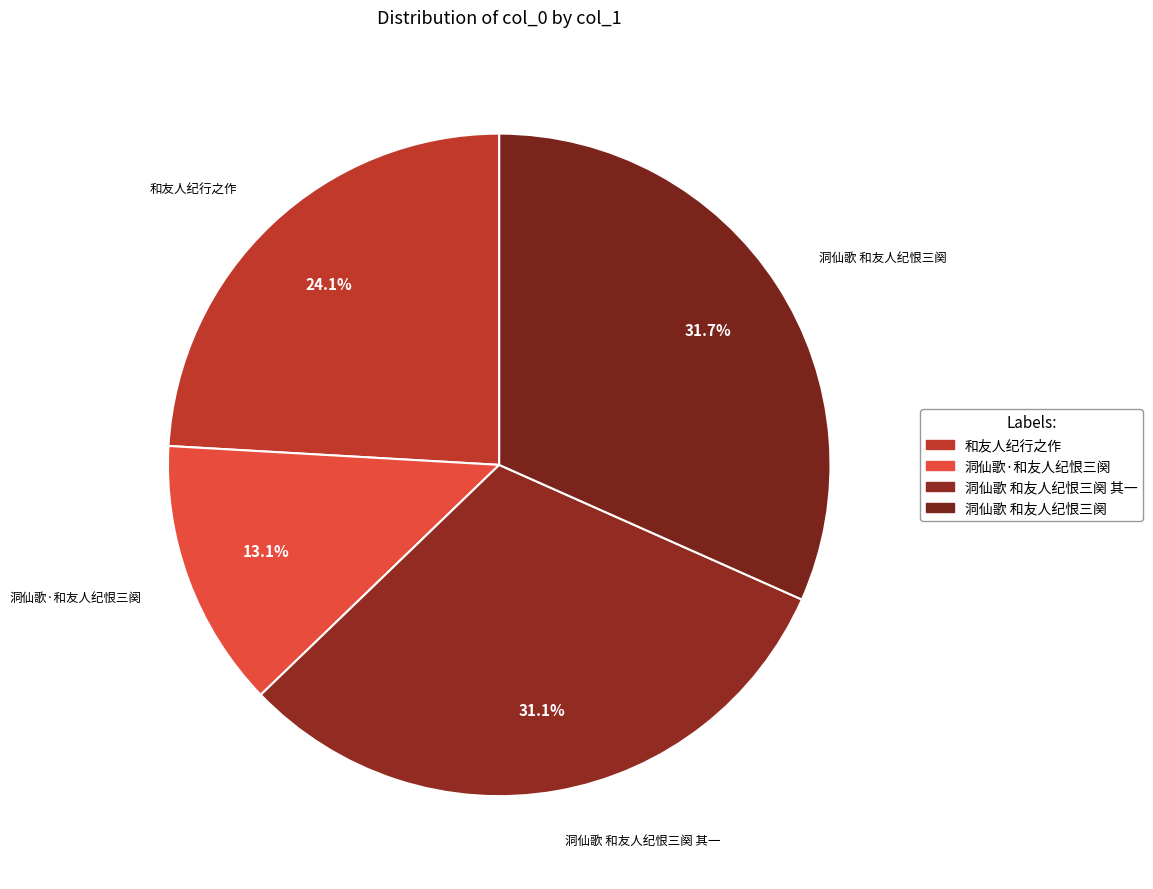

What percentage is the 洞仙歌 和友人纪恨三阕 其一 slice, to the nearest percent?

31%